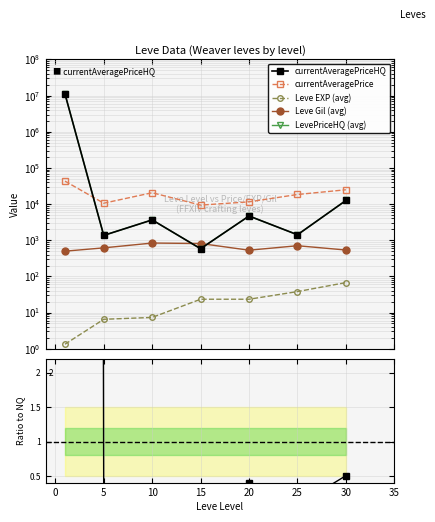

What is the value of the currentAveragePriceHQ point at the 6th from the left?

1417.0